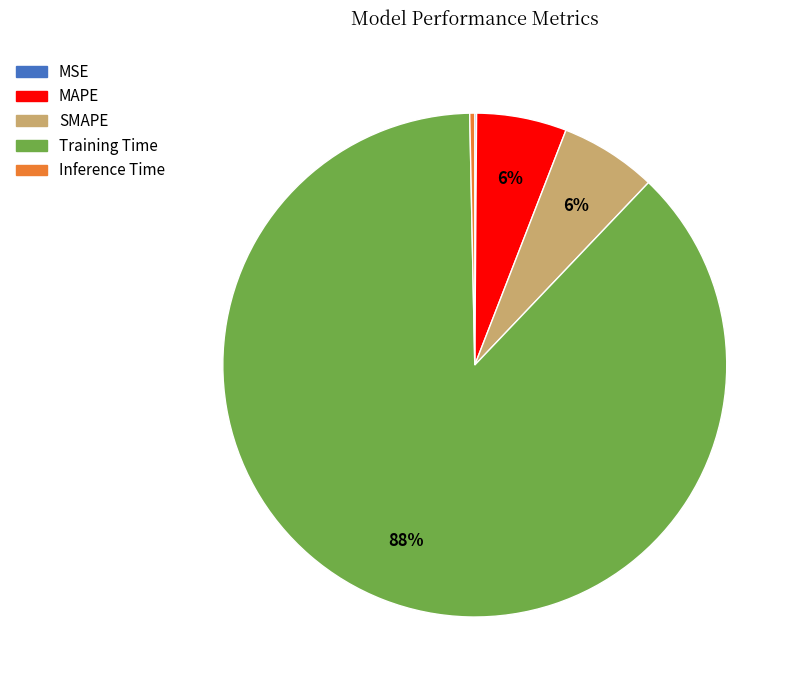

Is there any slice that represents more than half of the pie?

Yes